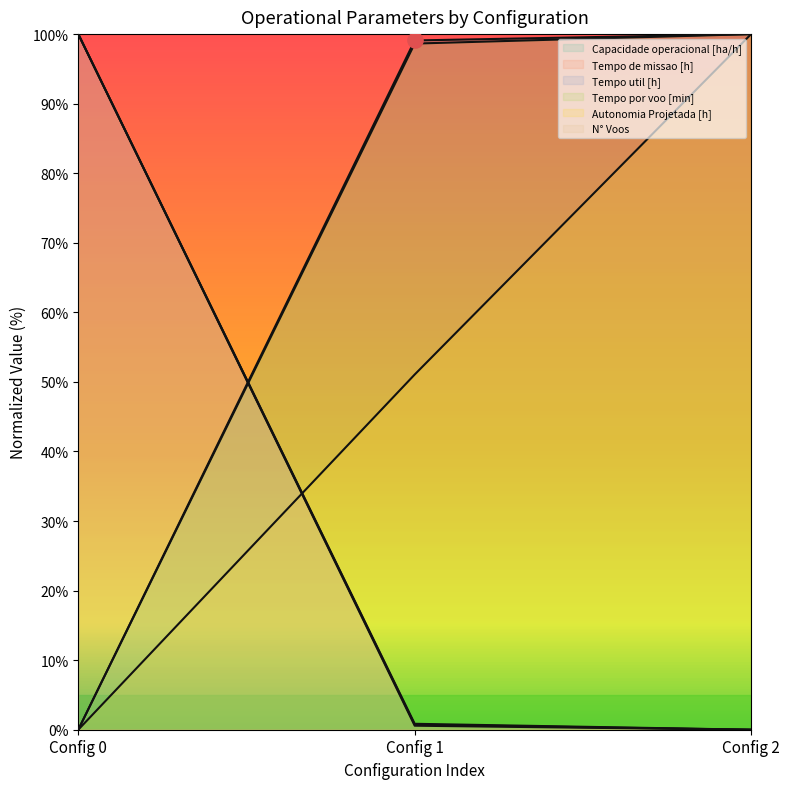

At how many categories does at least one series exceed 2?

3